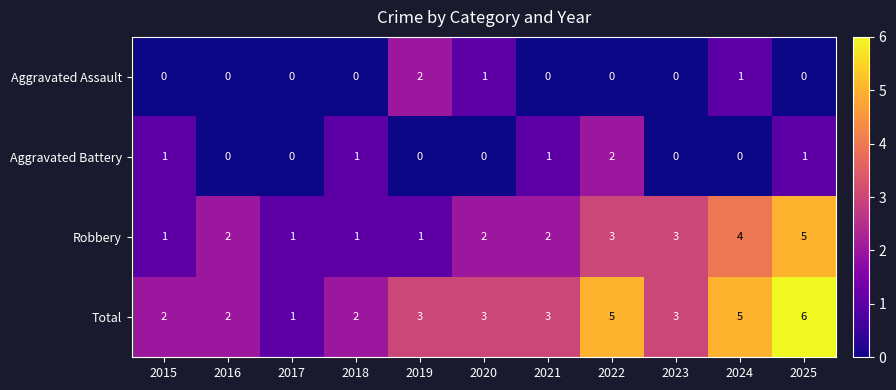

Which series has the widest spread of values?

Total